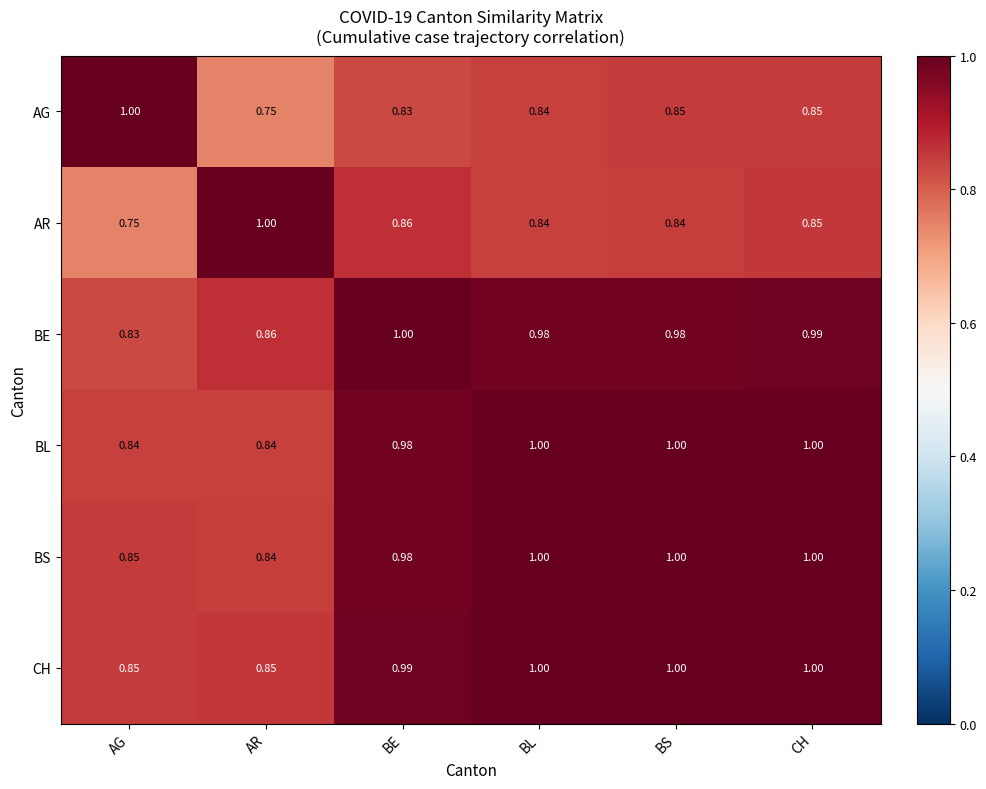

At which label does BE reach its peak?

BE